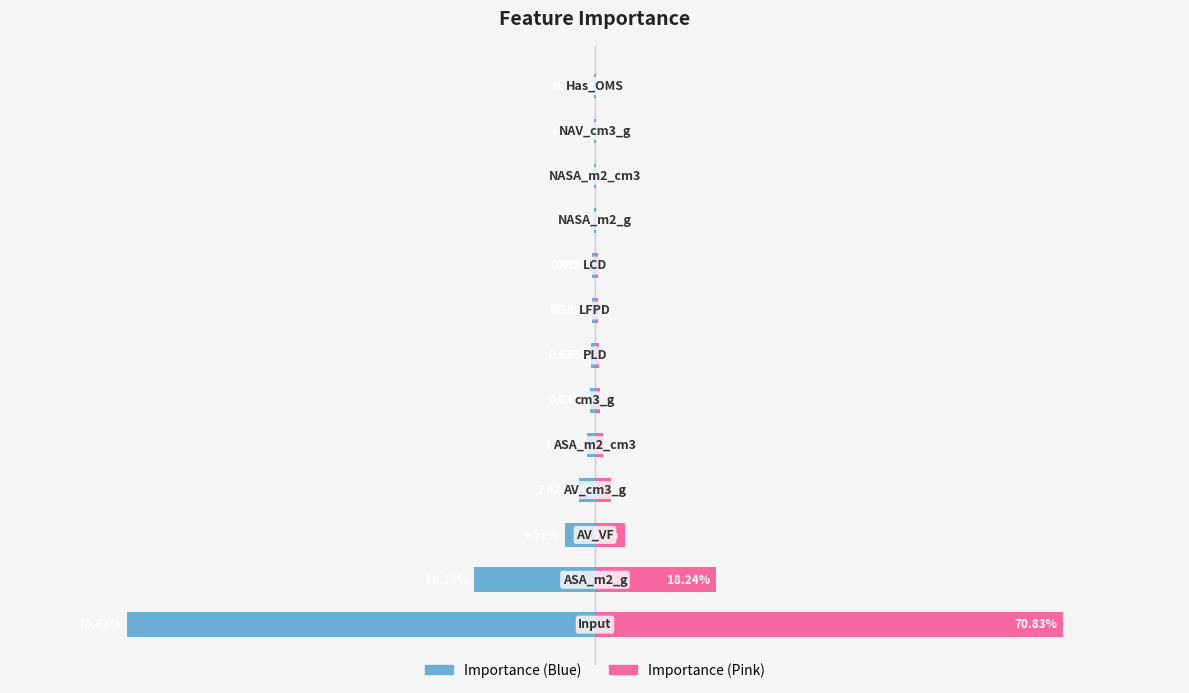

The importance (left) series shows -0.4 at 0. True or false?

False